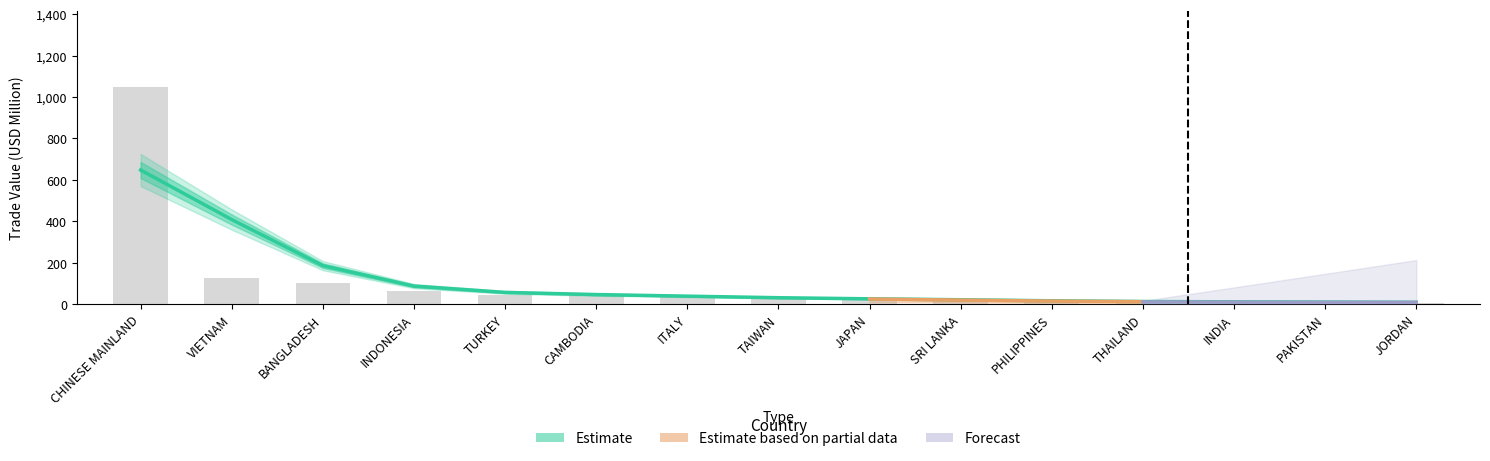

Does the chart contain stacked bars?

No